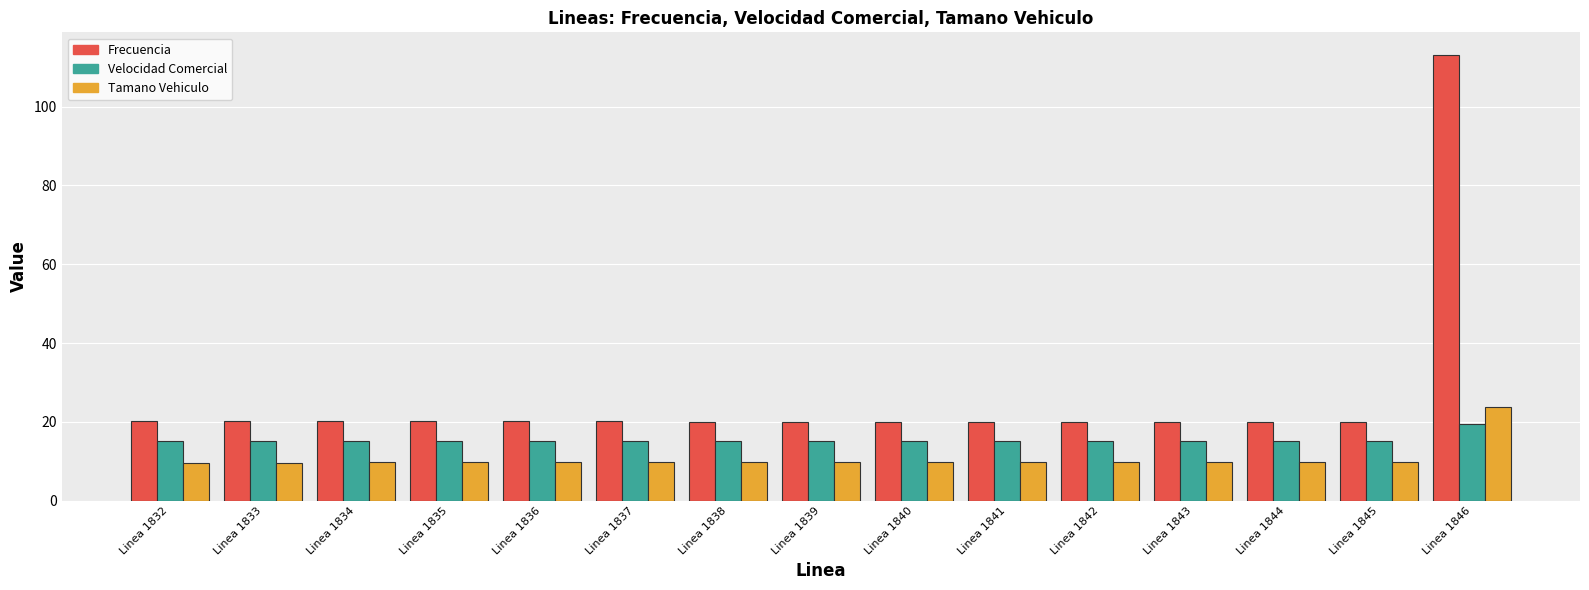

Which series has the largest range (max minus min)?

Frecuencia